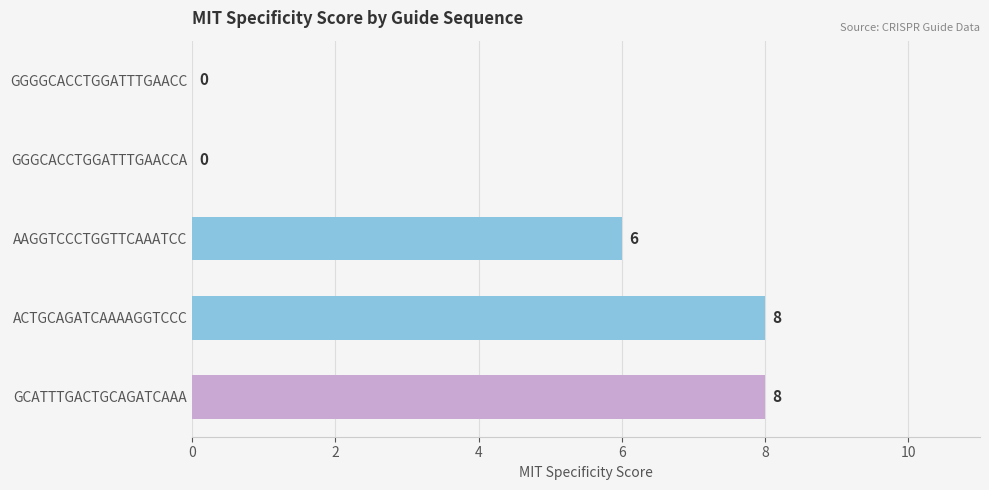

Is it true that the value at GGGGCACCTGGATTTGAACC is -6?

False